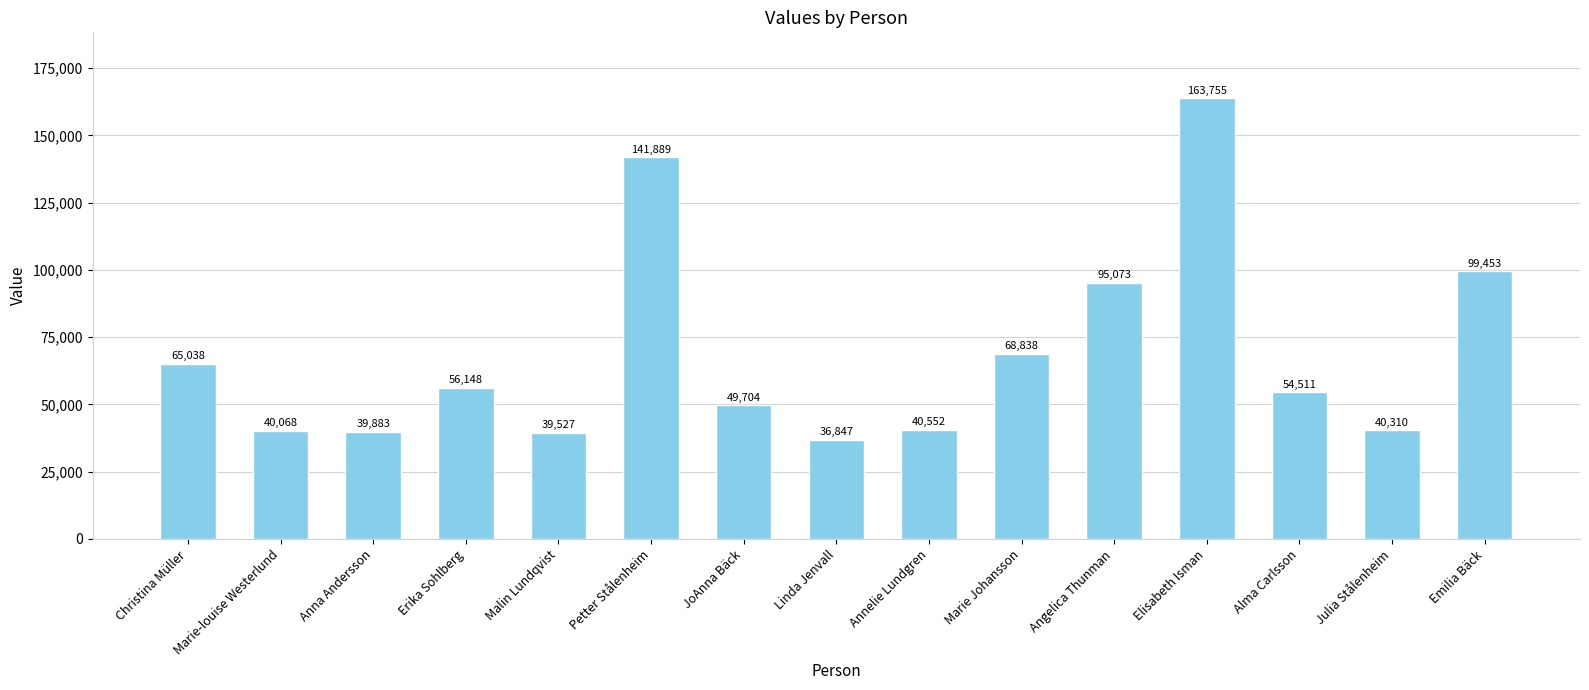

List the labels in order of value, largest first.

Elisabeth Isman, Petter Stålenheim, Emilia Bäck, Angelica Thunman, Marie Johansson, Christina Müller, Erika Sohlberg, Alma Carlsson, JoAnna Bäck, Annelie Lundgren, Julia Stålenheim, Marie-louise Westerlund, Anna Andersson, Malin Lundqvist, Linda Jenvall